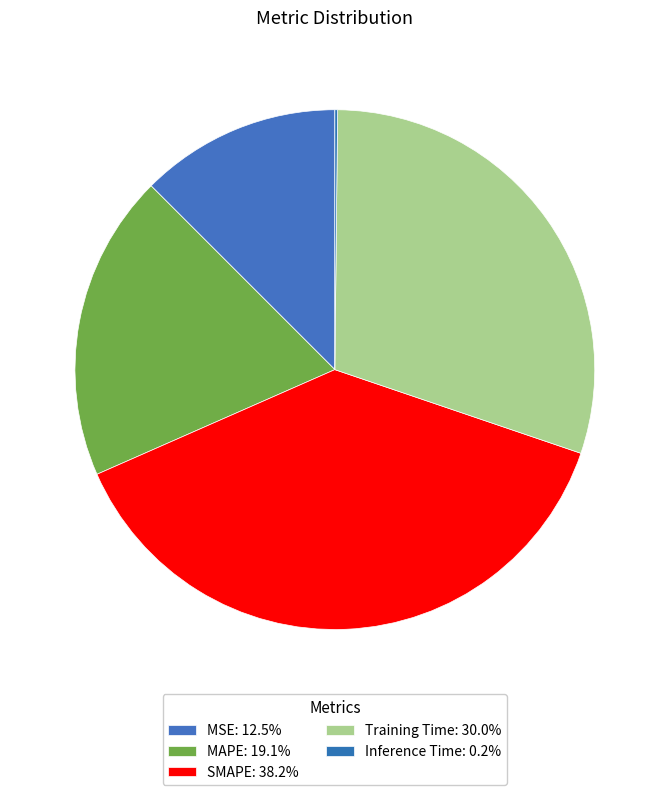

Which category has the biggest portion of the pie?

SMAPE